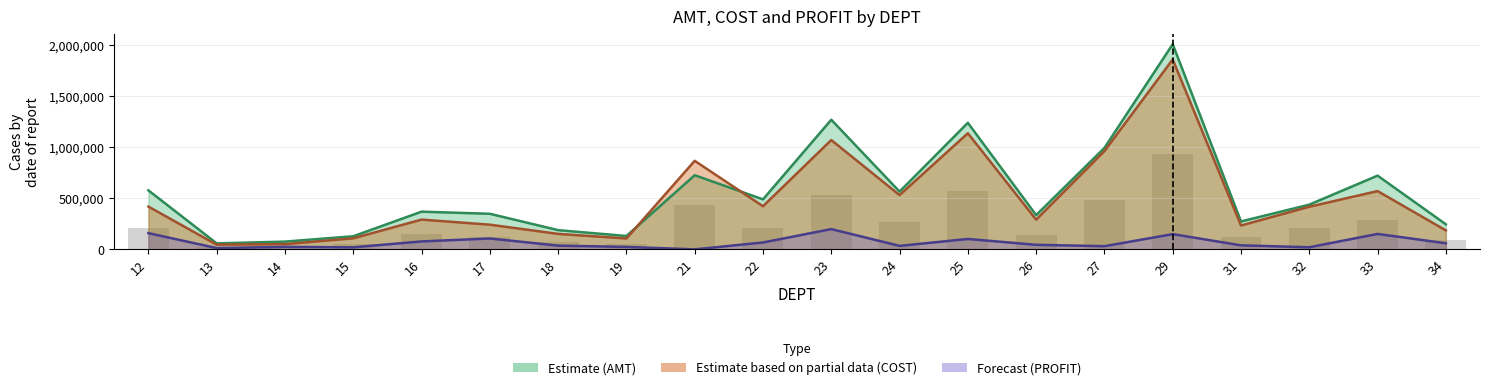

At how many categories does at least one series exceed 126966?

18